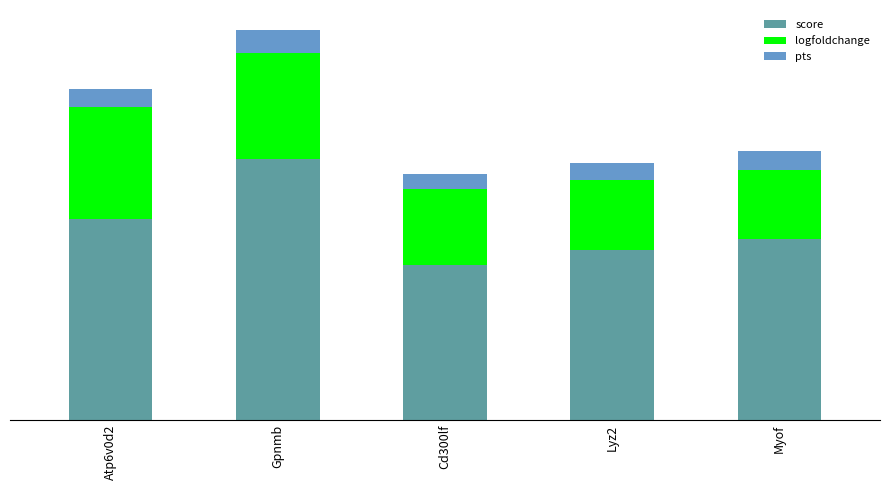

What is the total value across all series at Gpnmb?

15.2